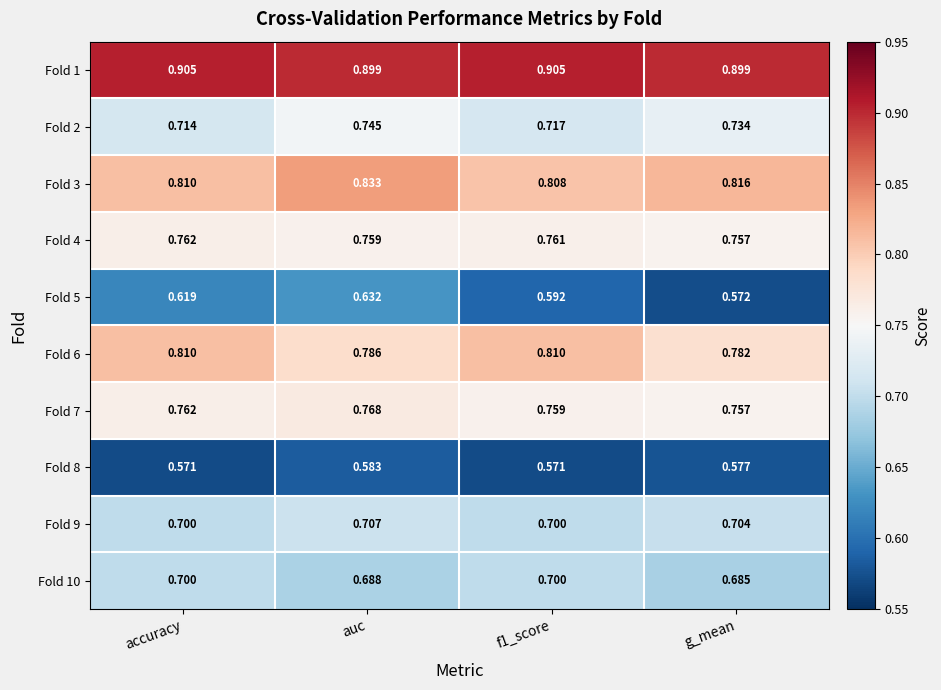

At which label is Fold 4 closest to 0?

g_mean